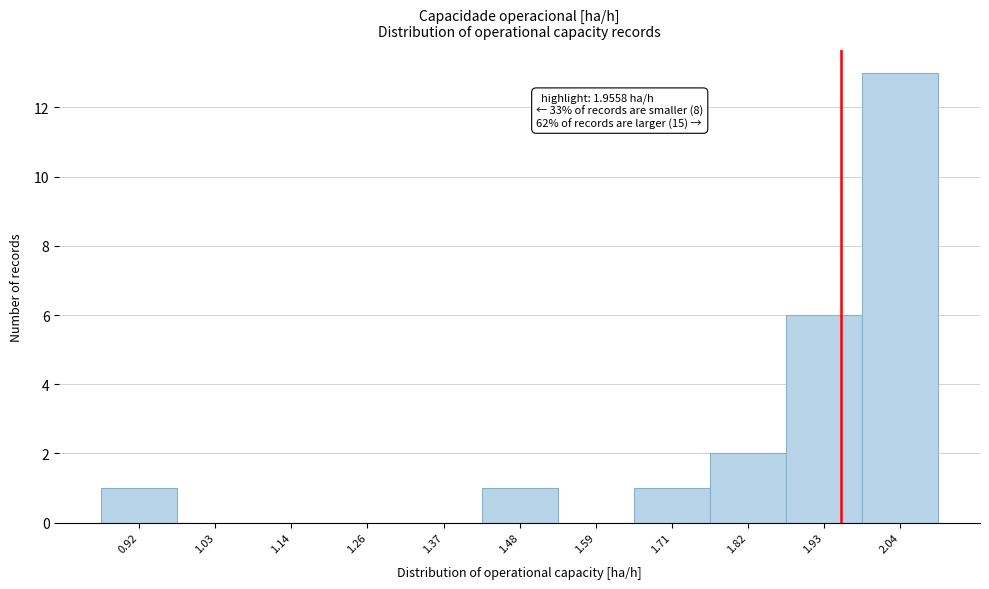

Which range on the x-axis has the tallest bar?

1.98 to 2.10